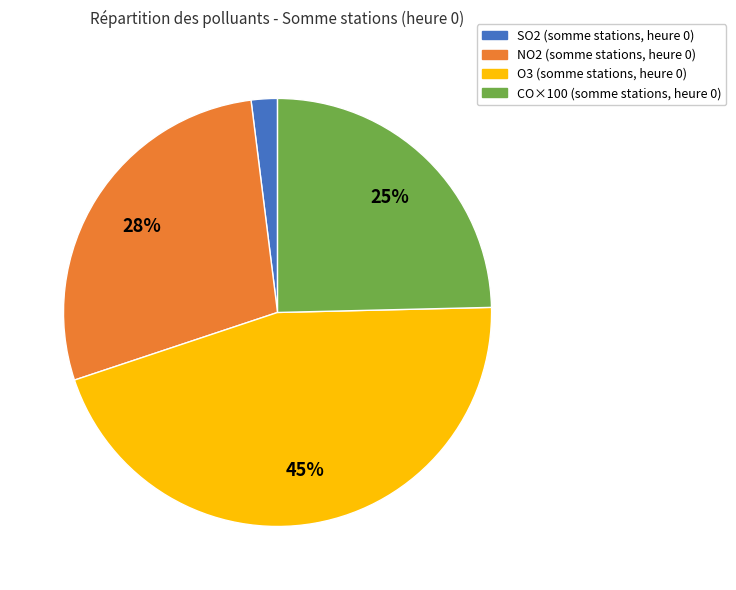

To the nearest percent, what is the average slice percentage?

25%